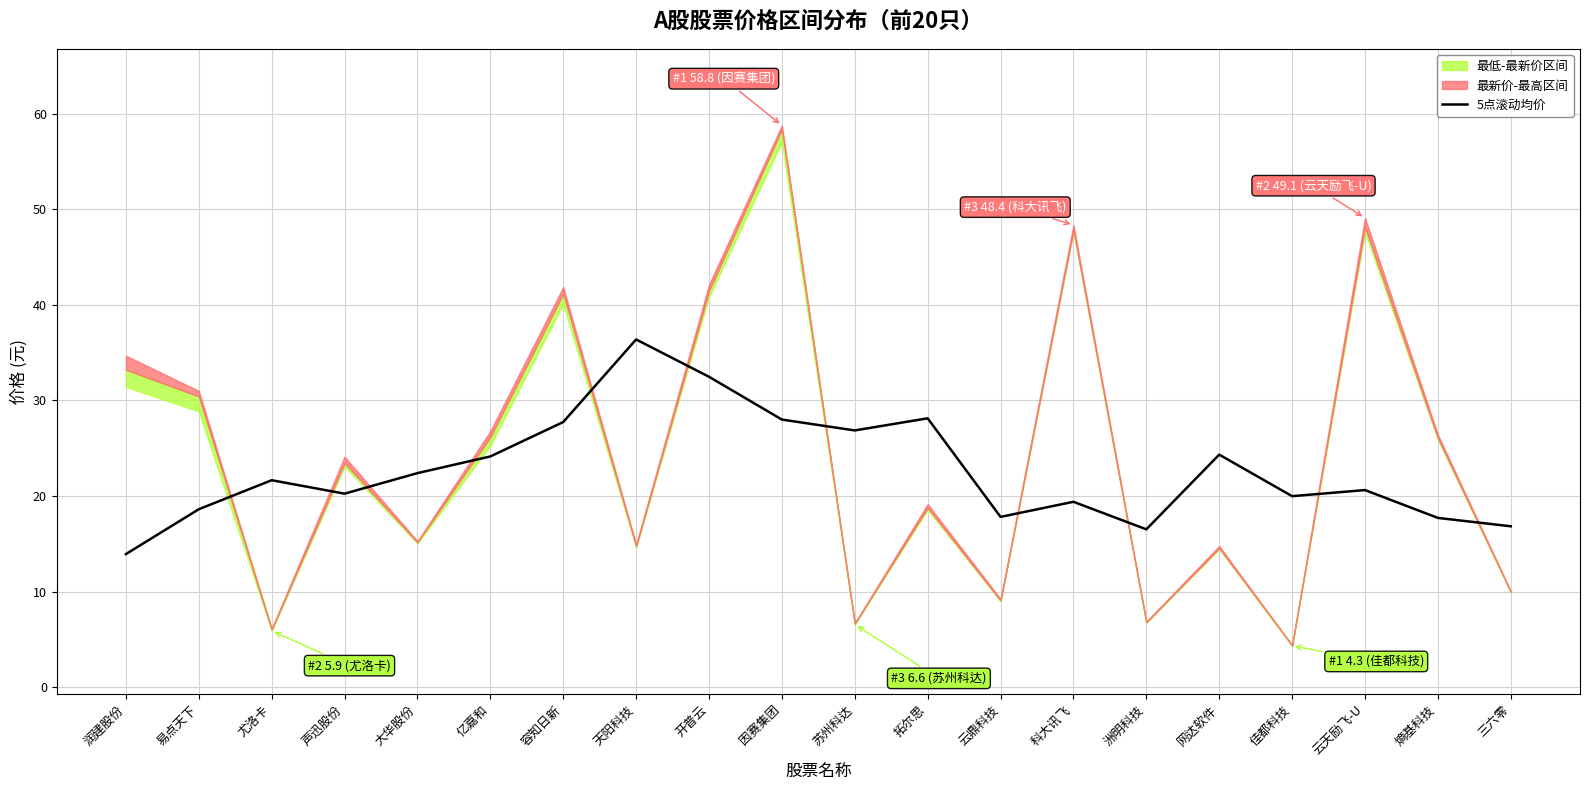

How many lines are shown in the chart?

1